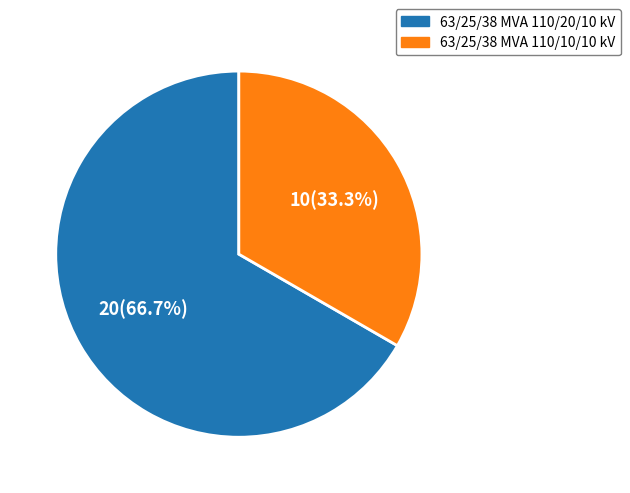

Which slice represents more than half of the pie?

63/25/38 MVA 110/20/10 kV